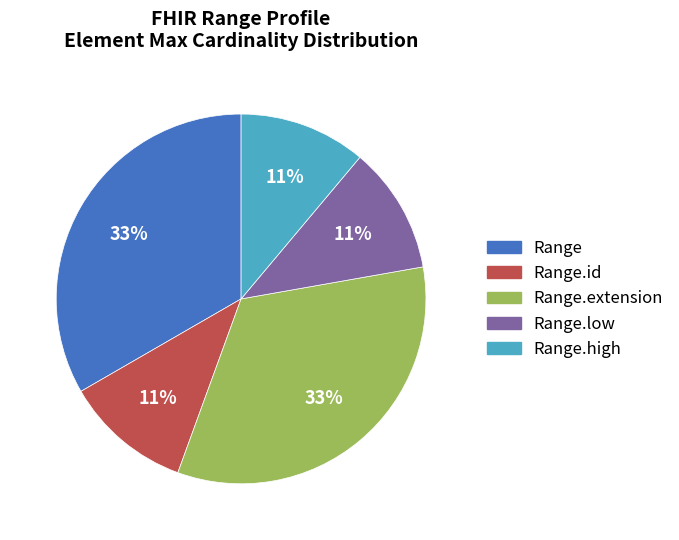

Is there a majority slice in this chart?

No